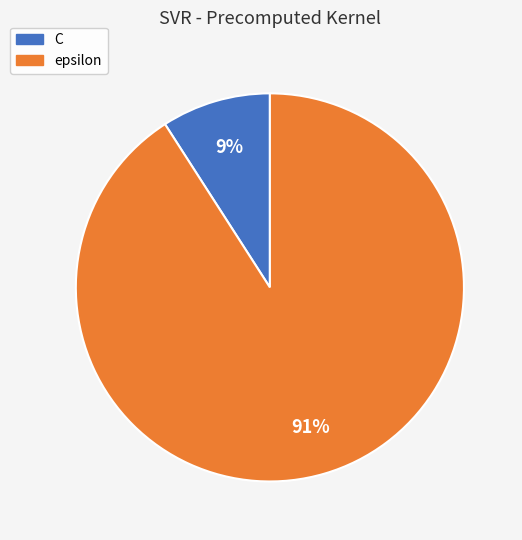

True or false: epsilon accounts for 99% of the total.

False